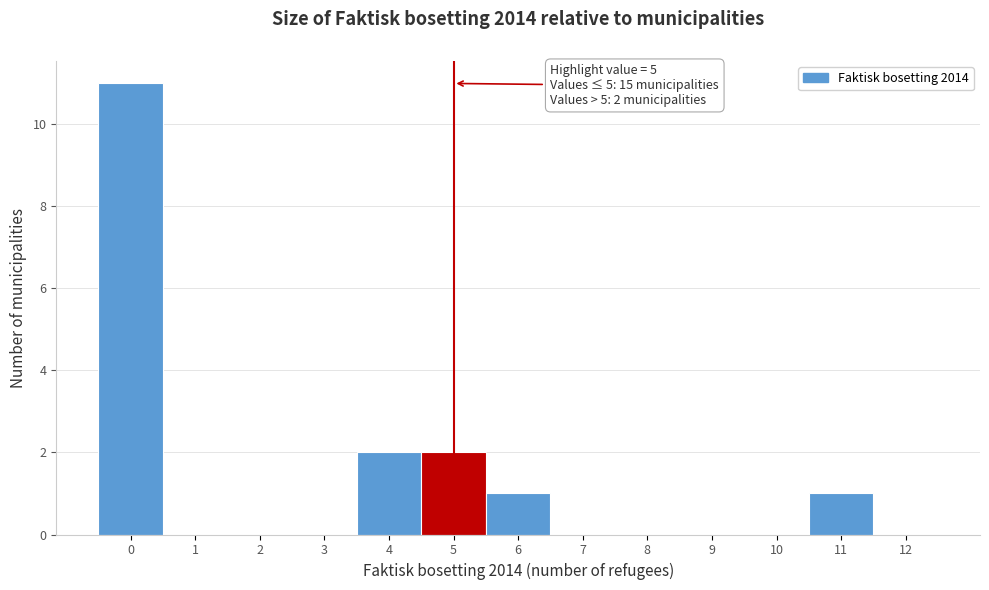

Over which range of the x-axis is the bar tallest?

-0.5 to 0.5